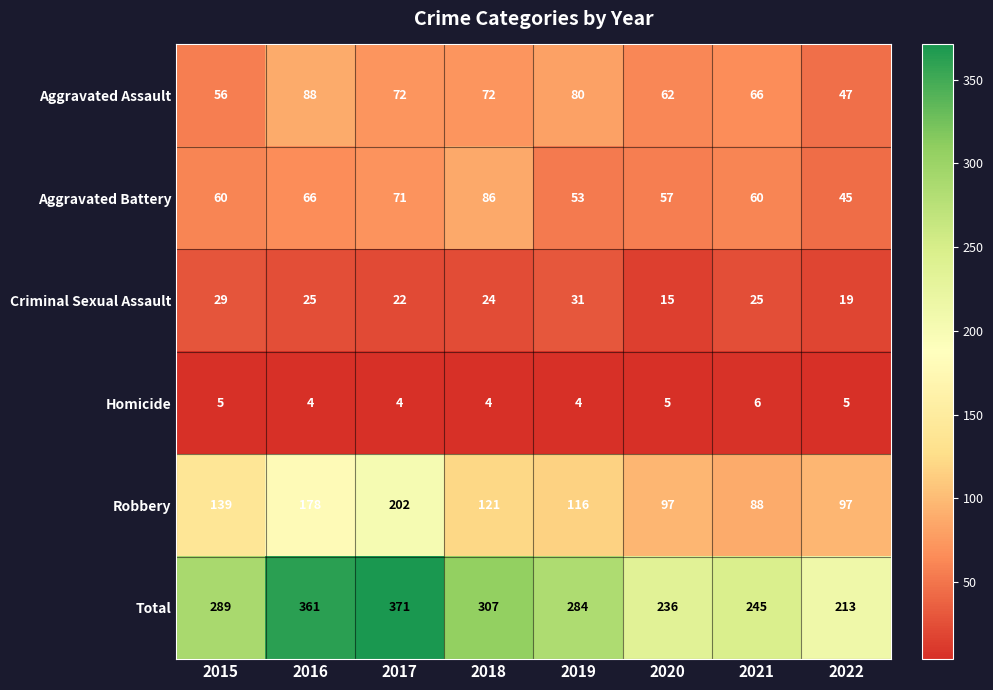

List the series in order of their peak value, lowest first.

Homicide, Criminal Sexual Assault, Aggravated Battery, Aggravated Assault, Robbery, Total